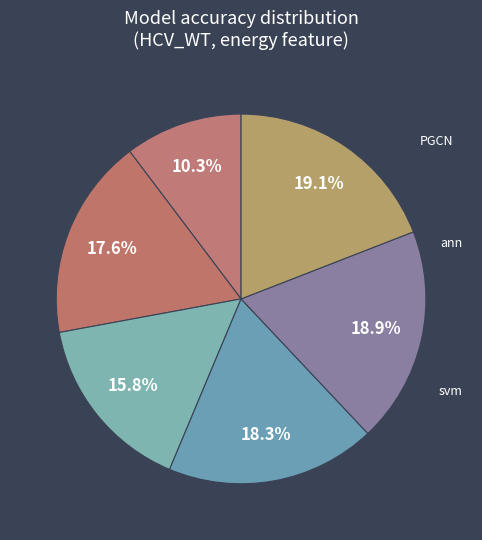

Rank the categories by value from highest to lowest.

PGCN, ann, svm, random_forest, decision_tree, logistic_regression